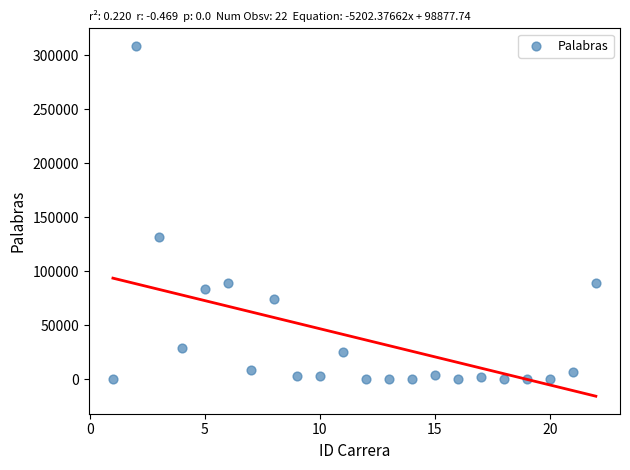

What Y value in the scatter plot is closest to 154317?

132113